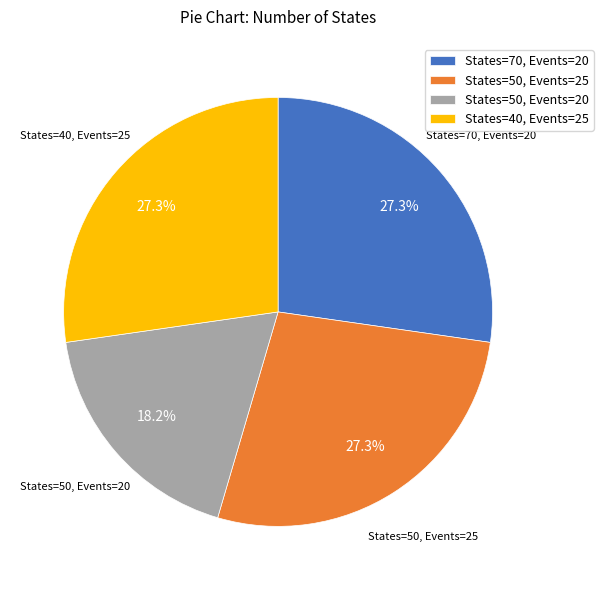

What percentage is the States=50, Events=20 slice, to the nearest percent?

18%